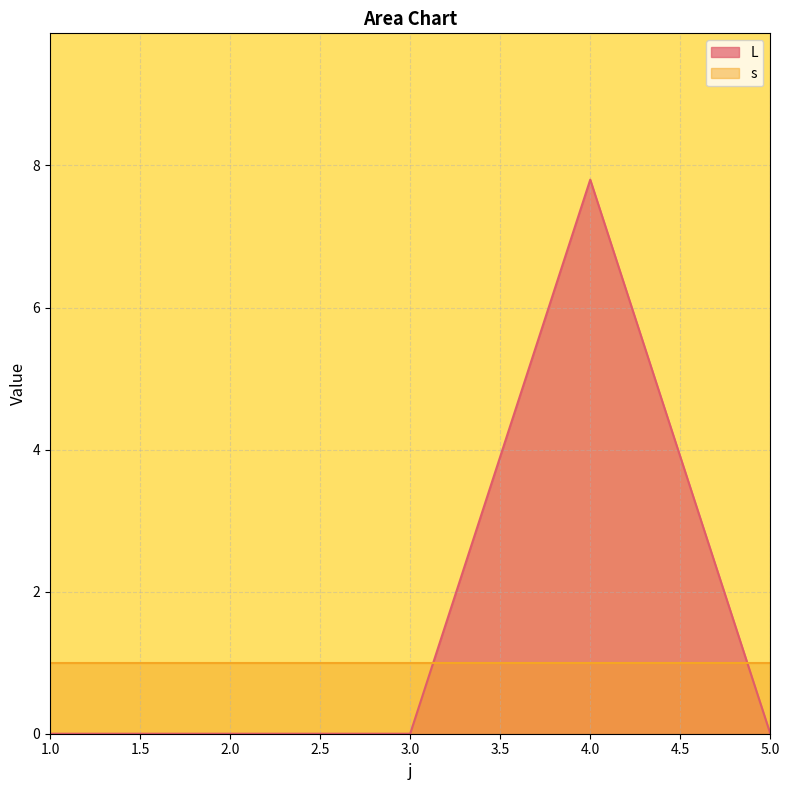

Rank the categories by value from lowest to highest.

1, 2, 3, 5, 4